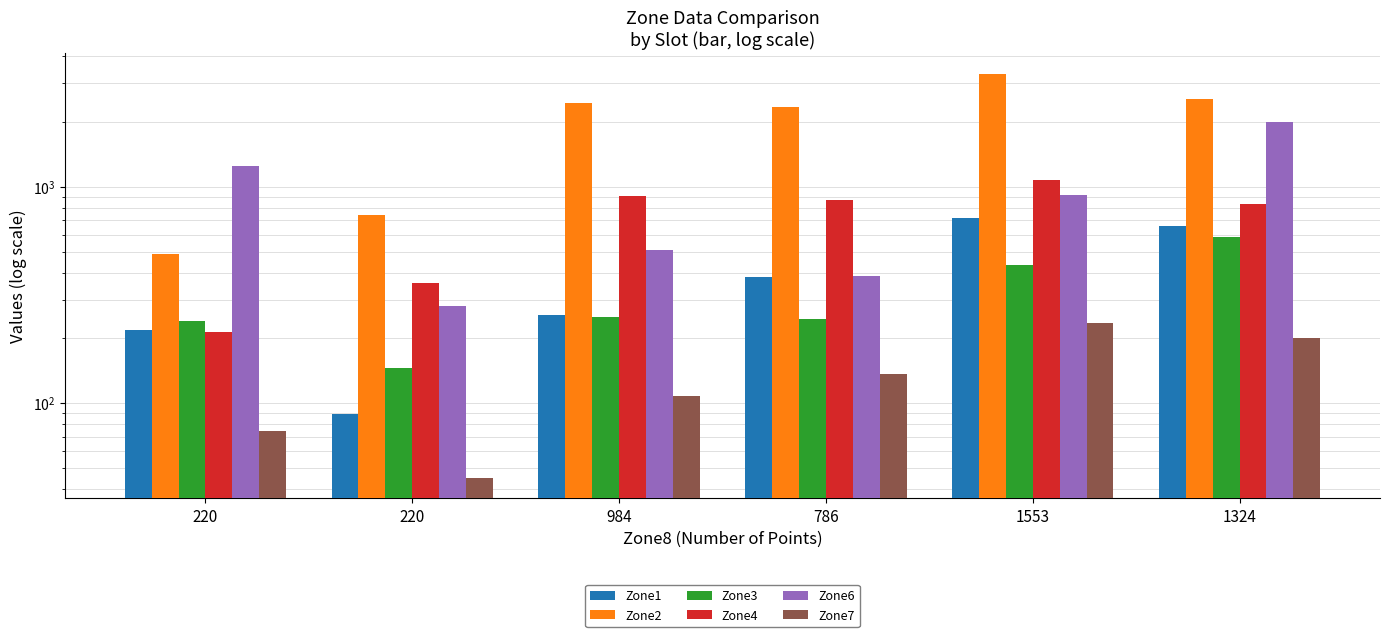

What is the difference between the maximum and minimum values in the Zone1 series?

630